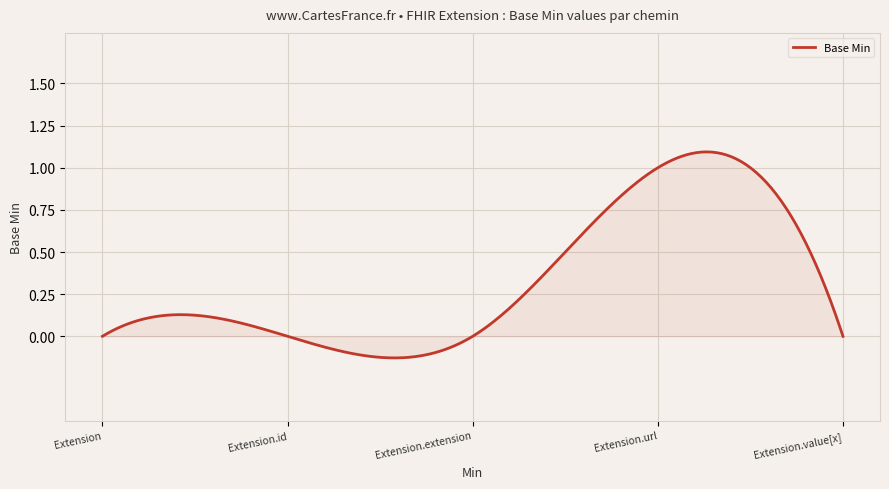

What is the difference between the maximum and minimum values?

1.2